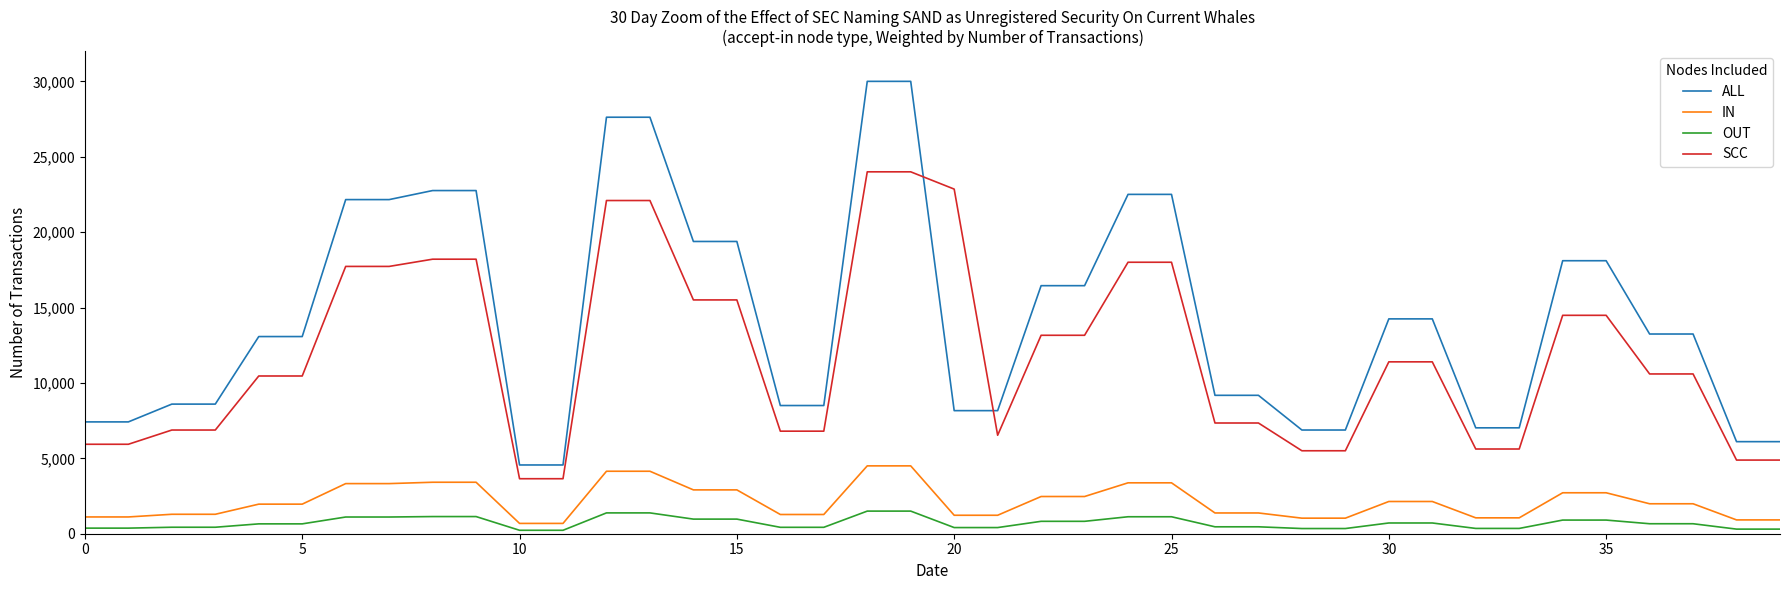

Which series has the largest total across all categories?

ALL